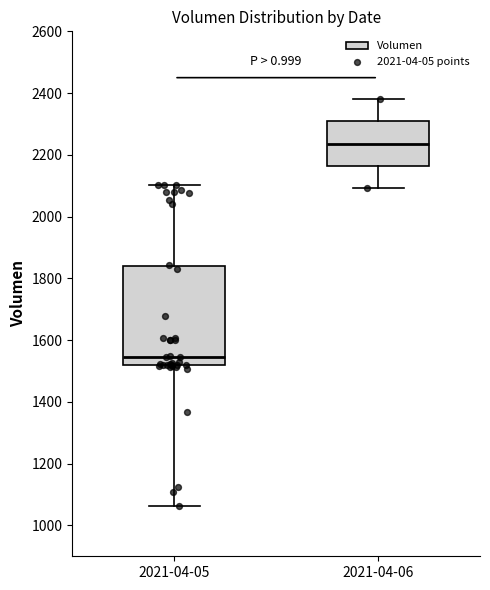

Comparing the boxes themselves (not the whiskers), which one is the tallest?

2021-04-05